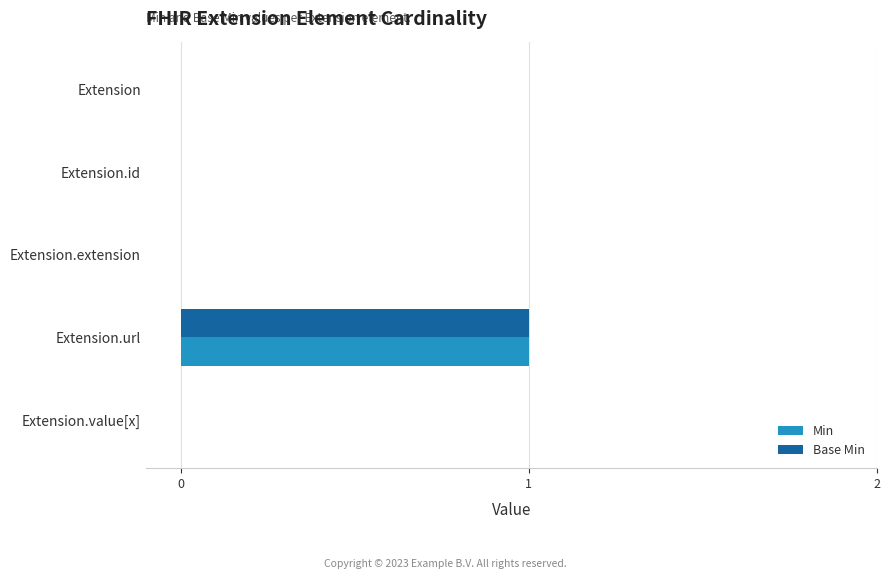

Count the number of data series in this chart.

2